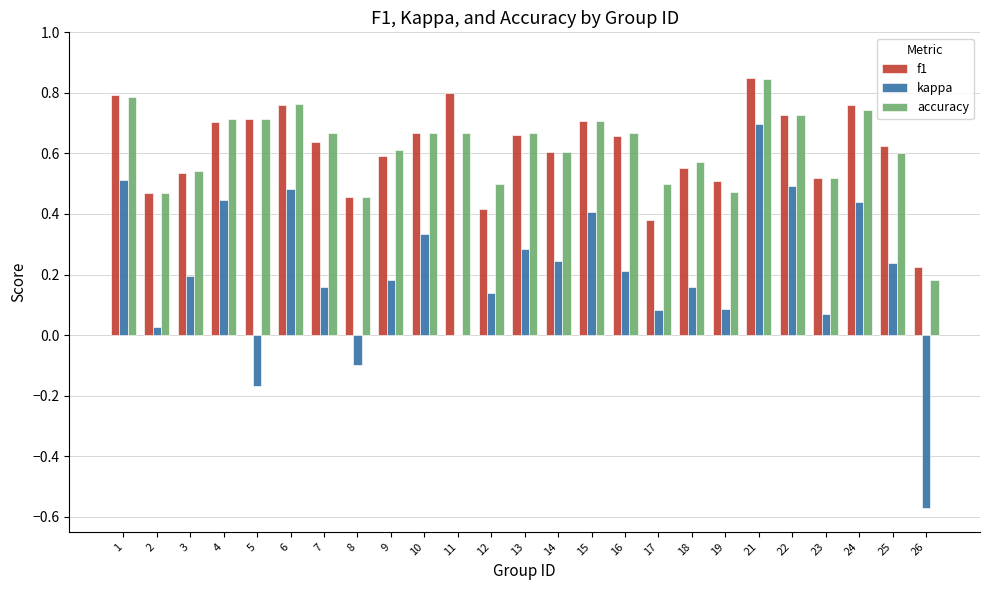

The value of f1 at 2 is 0.3. True or false?

False